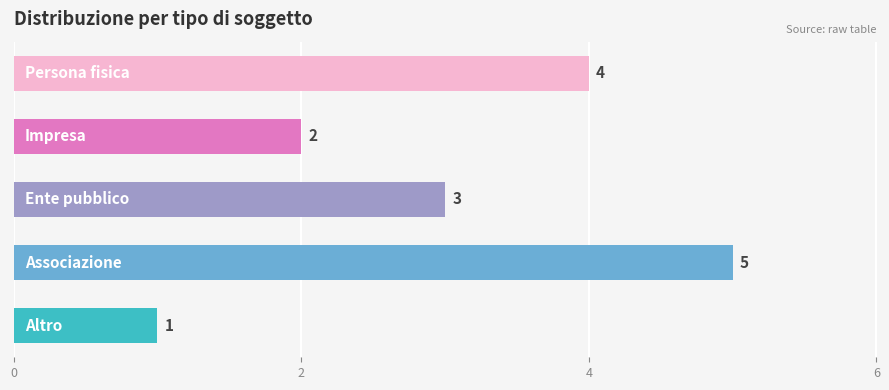

What is the greatest value displayed?

5